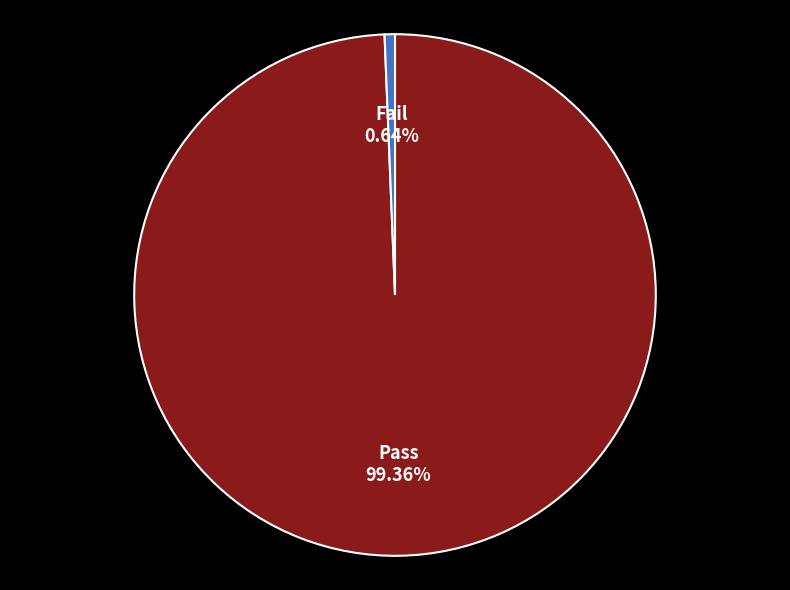

Which category has the biggest portion of the pie?

Pass